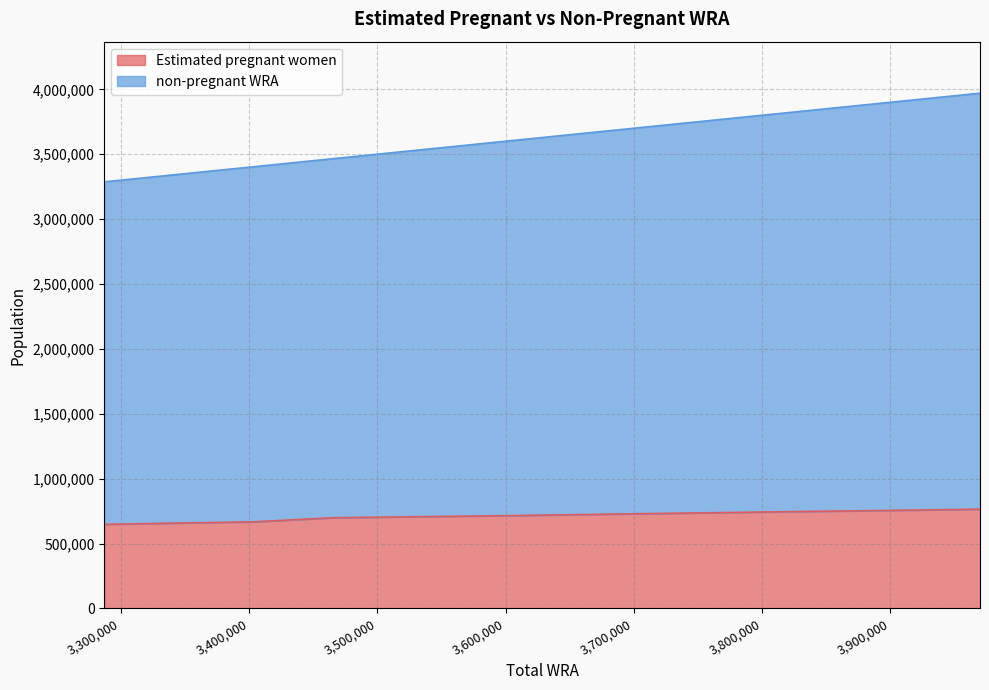

Which series has the widest spread of values?

non-pregnant WRA